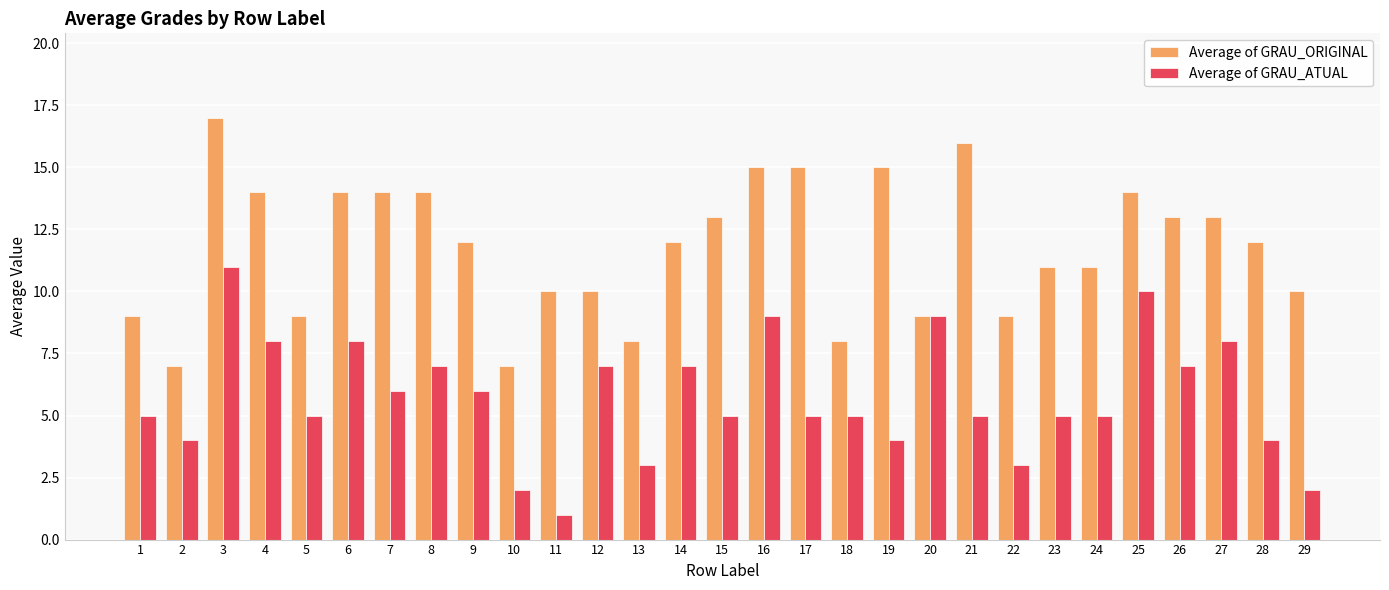

Reading left to right, transcribe all the data shown in this chart.

Average of GRAU_ORIGINAL: 1=9	2=7	3=17	4=14	5=9	6=14	7=14	8=14	9=12	10=7	11=10	12=10	13=8	14=12	15=13	16=15	17=15	18=8	19=15	20=9	21=16	22=9	23=11	24=11	25=14	26=13	27=13	28=12	29=10
Average of GRAU_ATUAL: 1=5	2=4	3=11	4=8	5=5	6=8	7=6	8=7	9=6	10=2	11=1	12=7	13=3	14=7	15=5	16=9	17=5	18=5	19=4	20=9	21=5	22=3	23=5	24=5	25=10	26=7	27=8	28=4	29=2